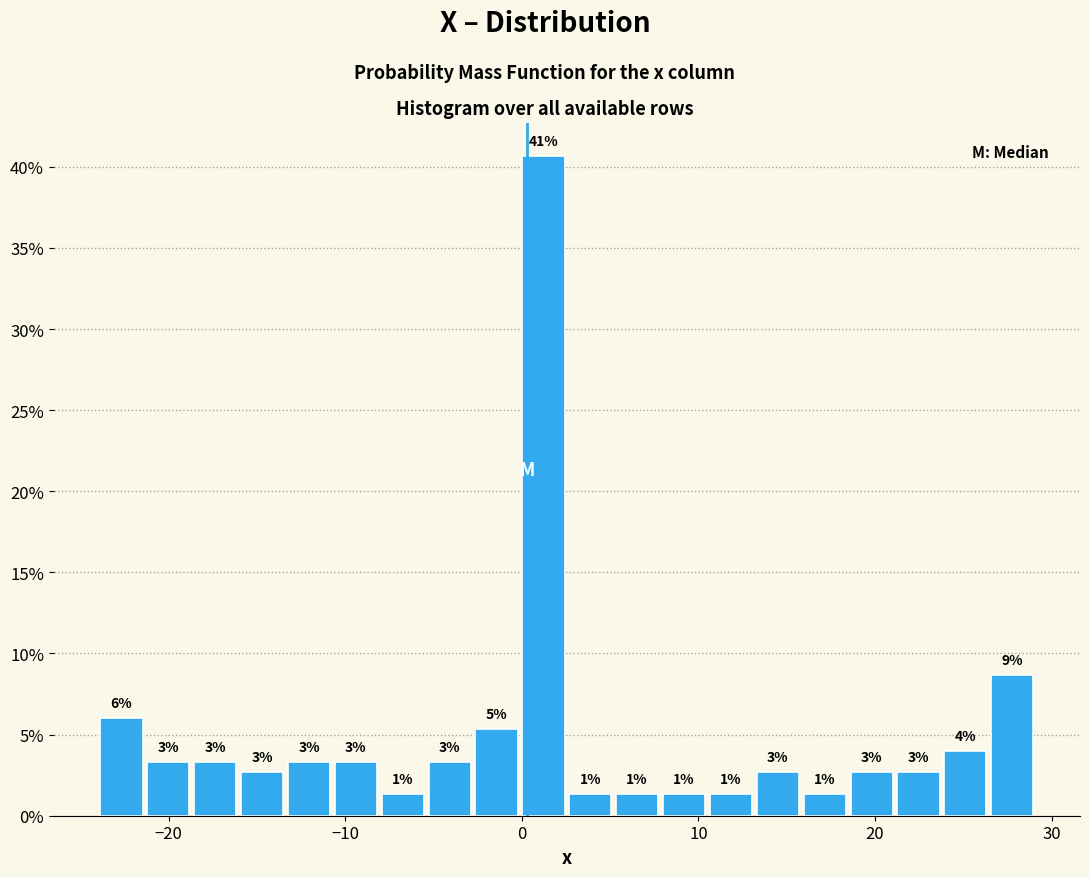

Around what value on the x-axis is the tallest bar? Give the approximate position of its centre, as read against the axis.

1